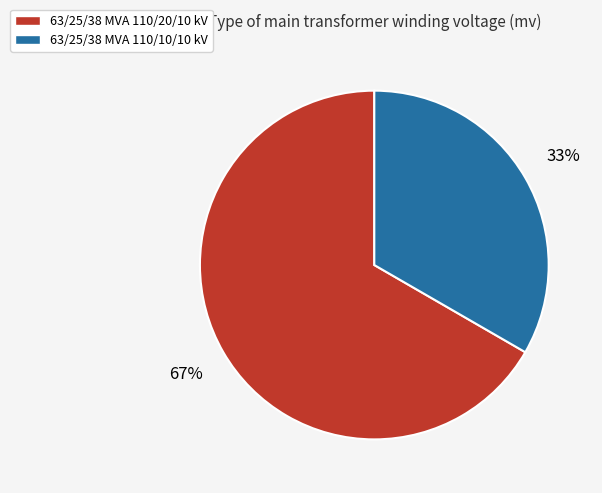

Combined, do 63/25/38 MVA 110/20/10 kV and 63/25/38 MVA 110/10/10 kV account for over 50%?

Yes